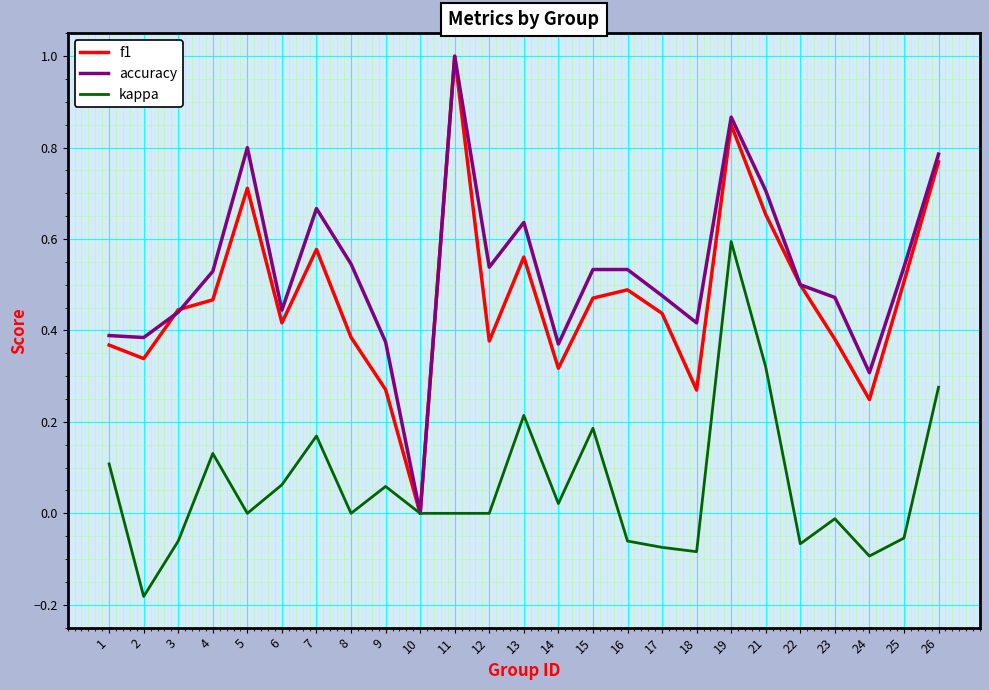

Which series has the largest total across all categories?

accuracy